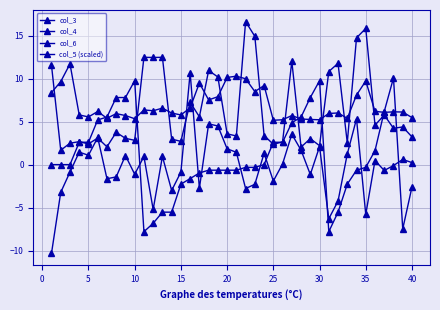

Count the number of data series in this chart.

4